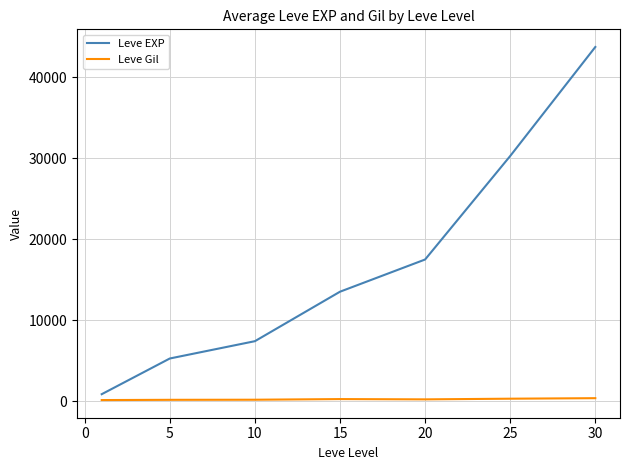

At how many categories does at least one series exceed 11907?

4